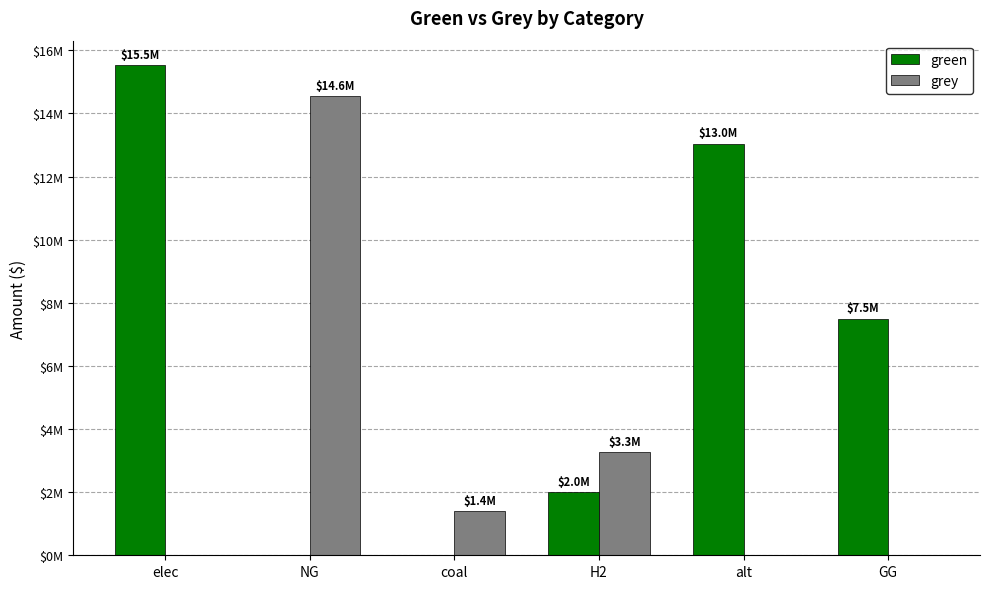

Does the chart contain stacked bars?

No